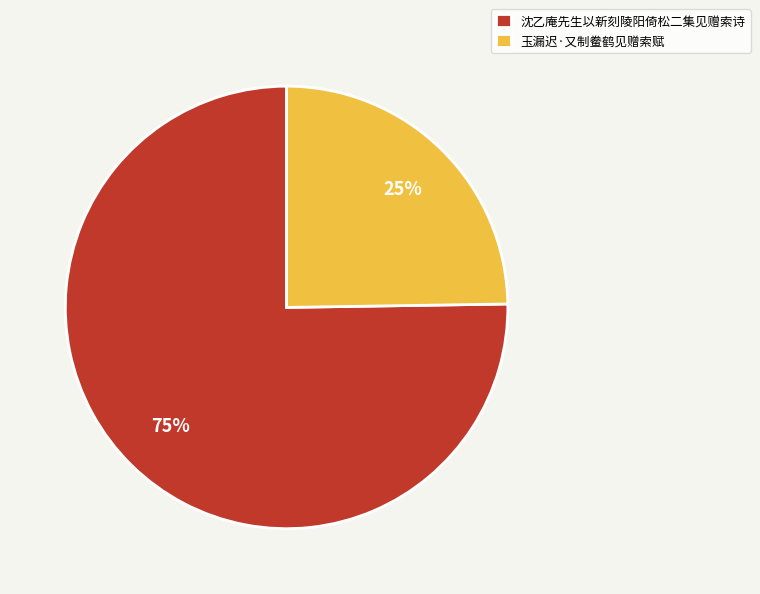

Approximately how many times larger is the value at 玉漏迟·又制鲞鹤见赠索赋 compared to 沈乙庵先生以新刻陵阳倚松二集见赠索诗?

0.3